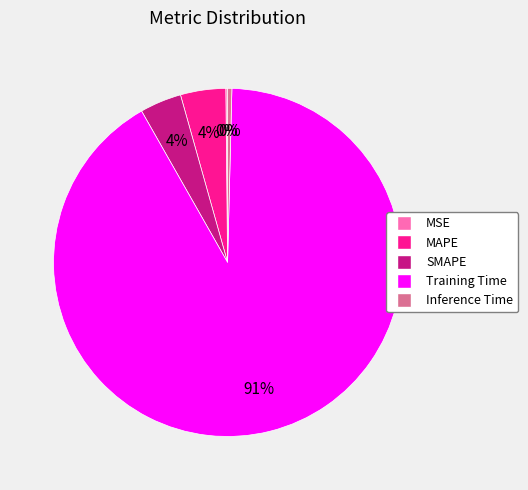

Is there any slice that represents more than half of the pie?

Yes